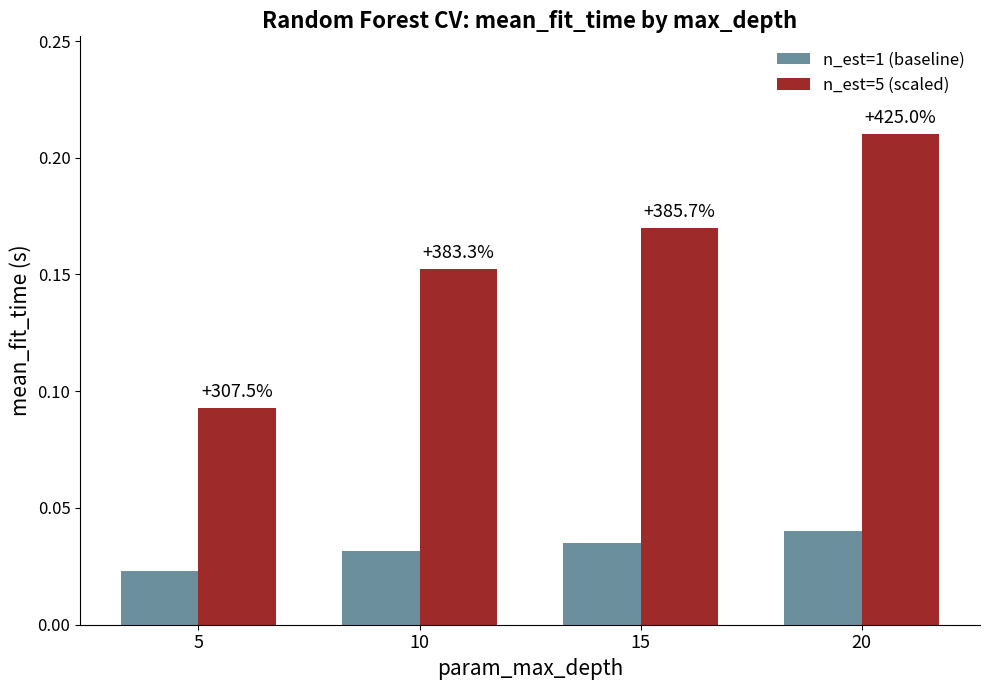

Is it true that n_est=5 (scaled) equals 0.2 at 10?

True